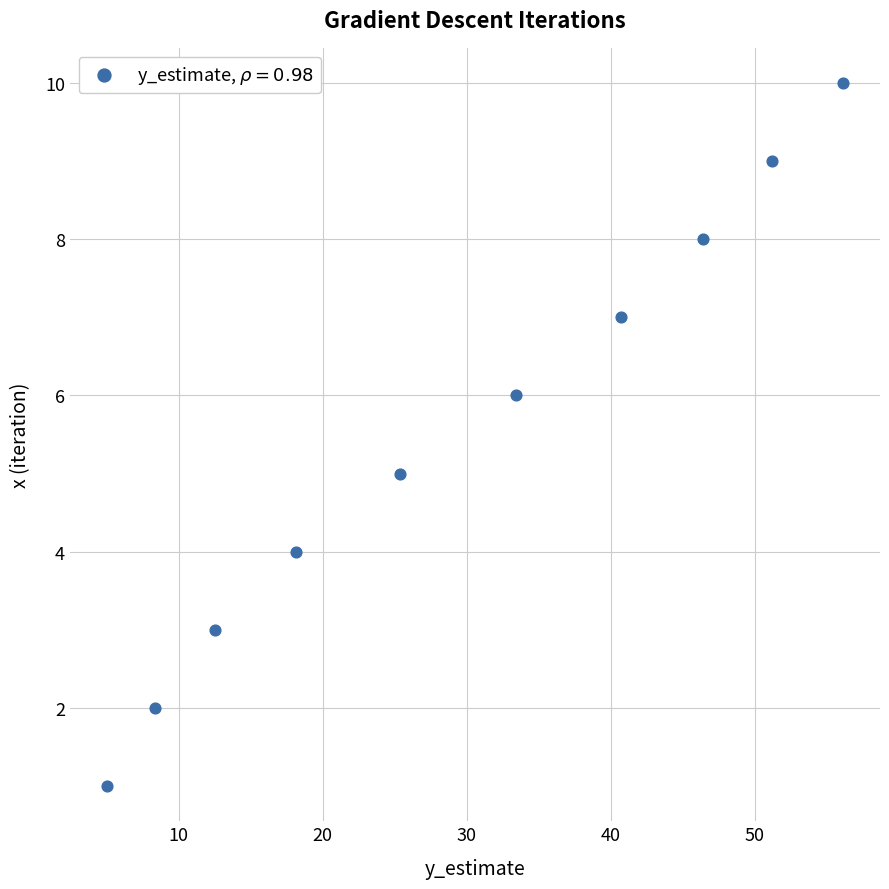

What is the average Y value?

6